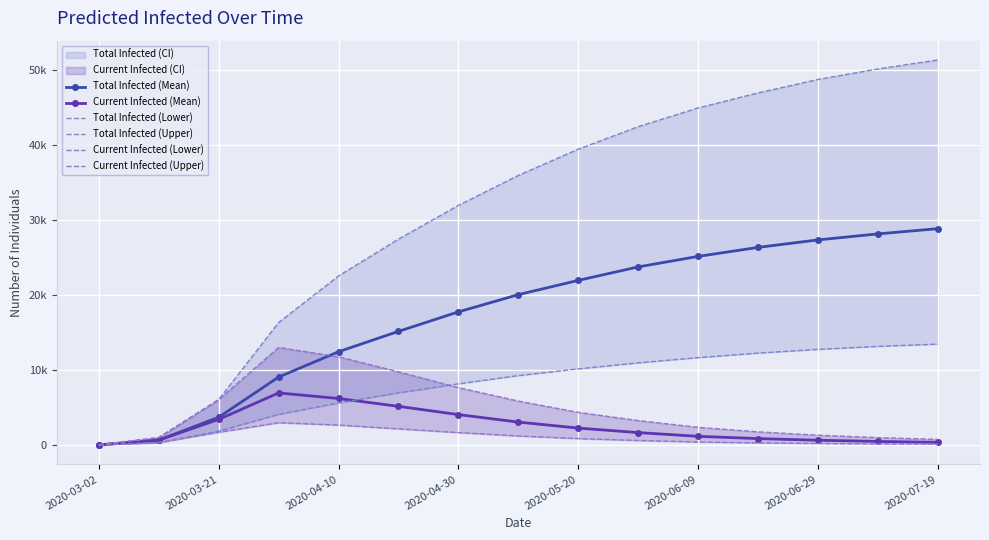

Is the value of Total Infected (Mean) at 2020-06-09 greater than the value of Current Infected (Upper) at 9?

Yes